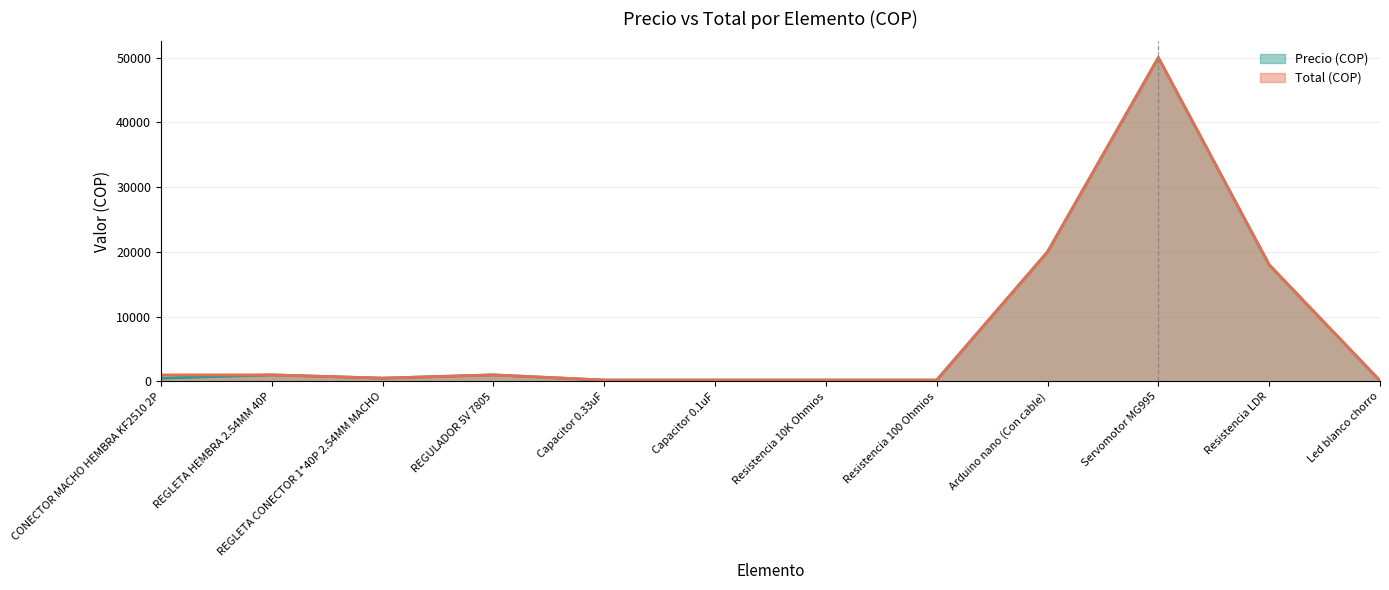

Which has a higher value, Servomotor MG995 or REGULADOR 5V 7805?

Servomotor MG995